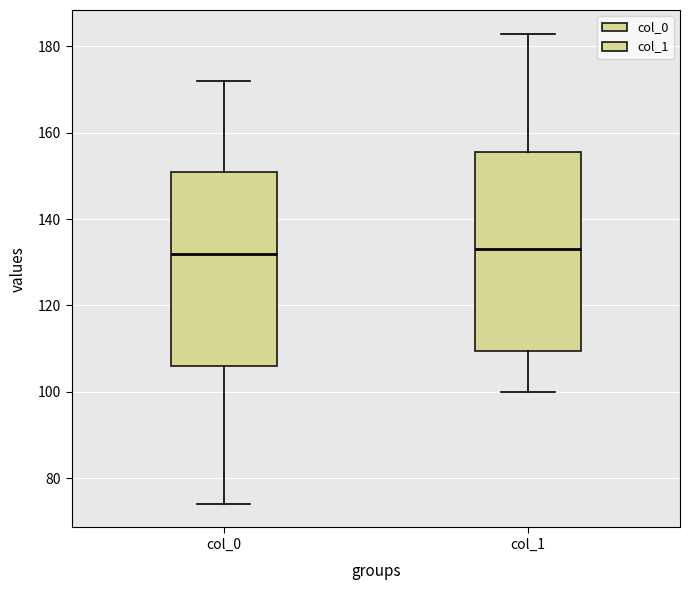

Where is the lower edge of the box for col_1 on the y-axis? The values are not printed on the chart, so give them approximately, as read against the axis.

110